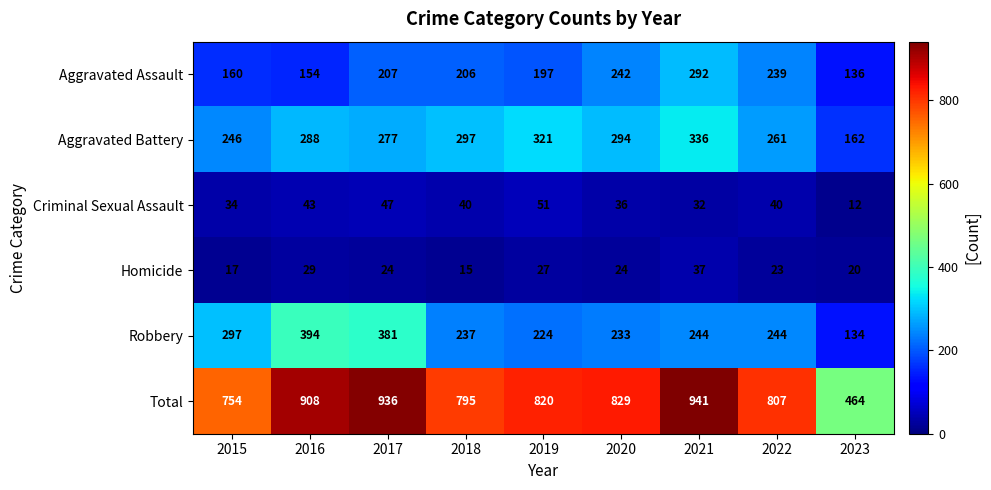

What is the difference between the second highest and second lowest values in the Total series?

182